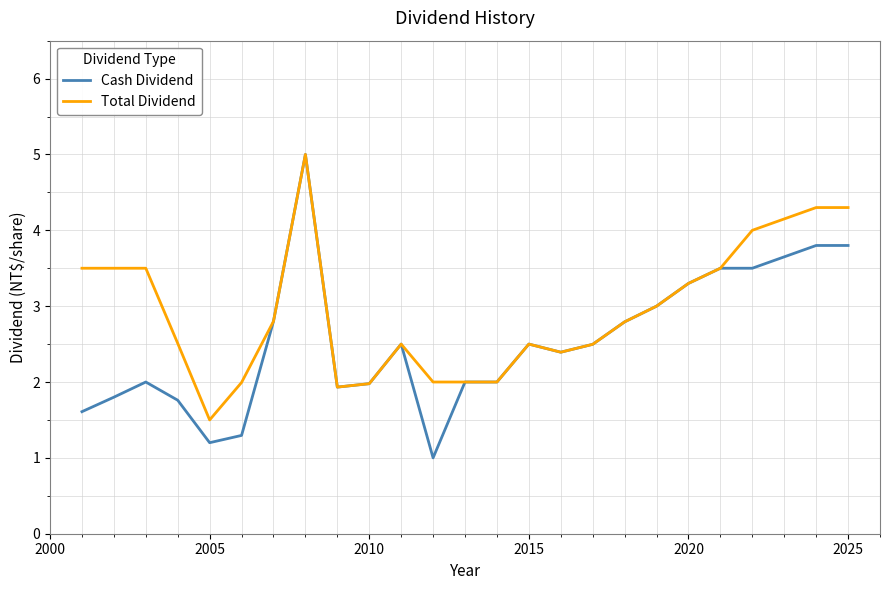

What are all the series names shown in the legend?

Cash Dividend, Total Dividend